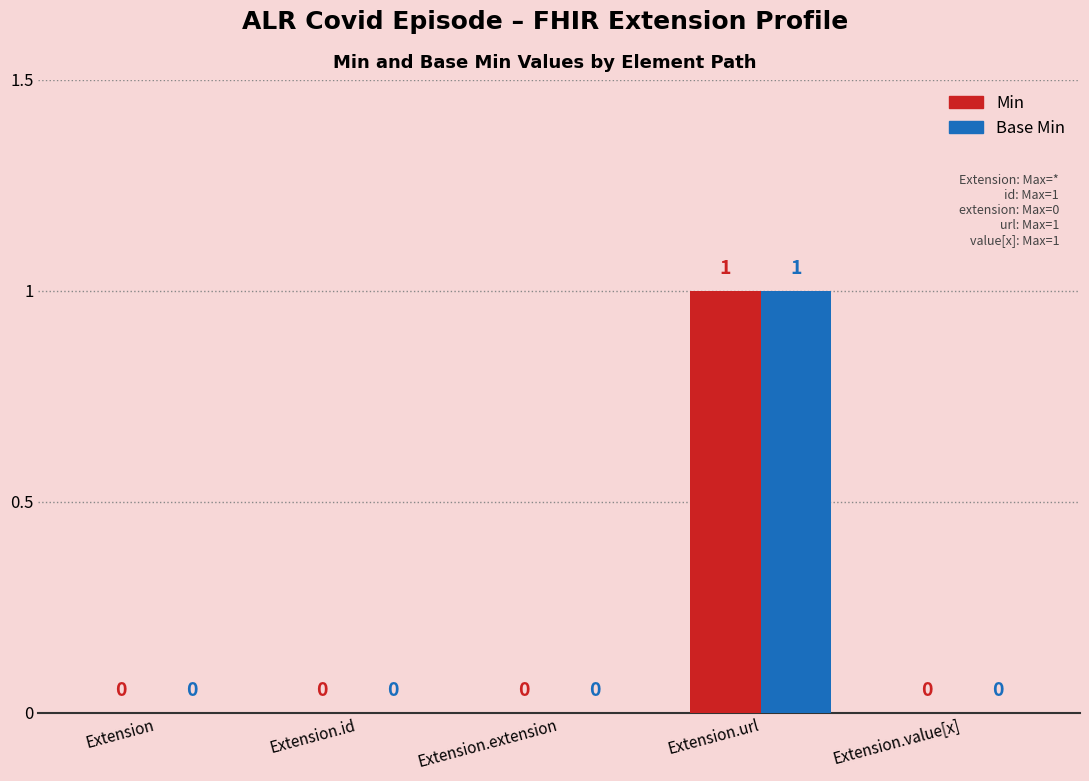

Is the value of Min at Extension.extension greater than the value of Base Min at Extension.url?

No